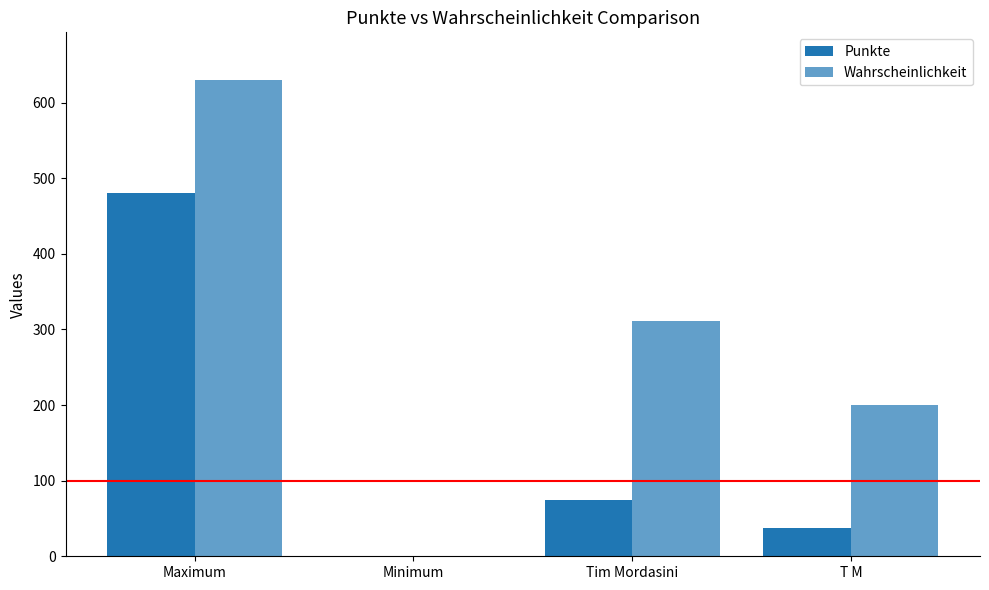

Between Tim Mordasini and T M, which series saw the biggest shift?

Wahrscheinlichkeit